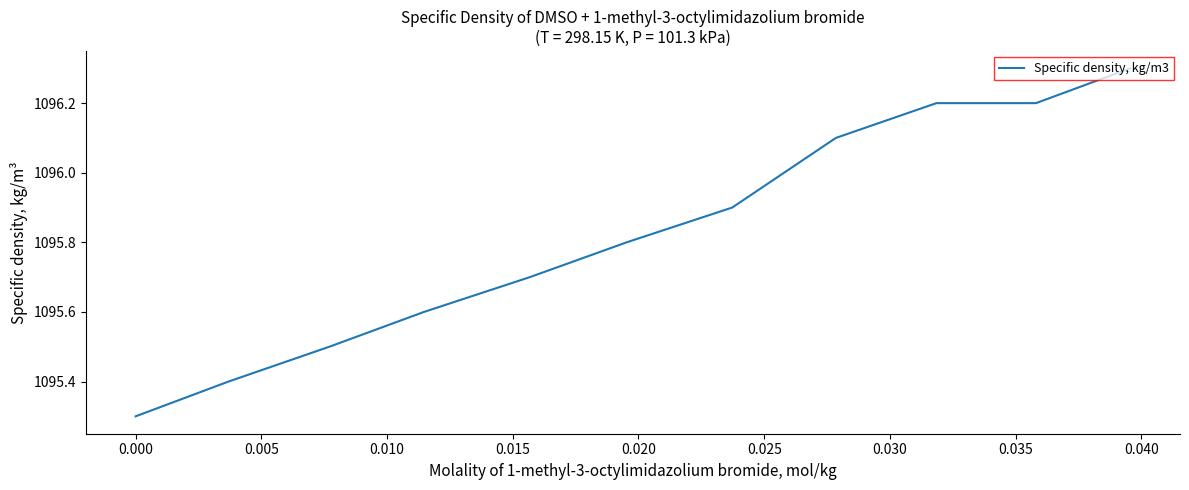

True or false: there are more than 1 points higher than both neighbors.

False